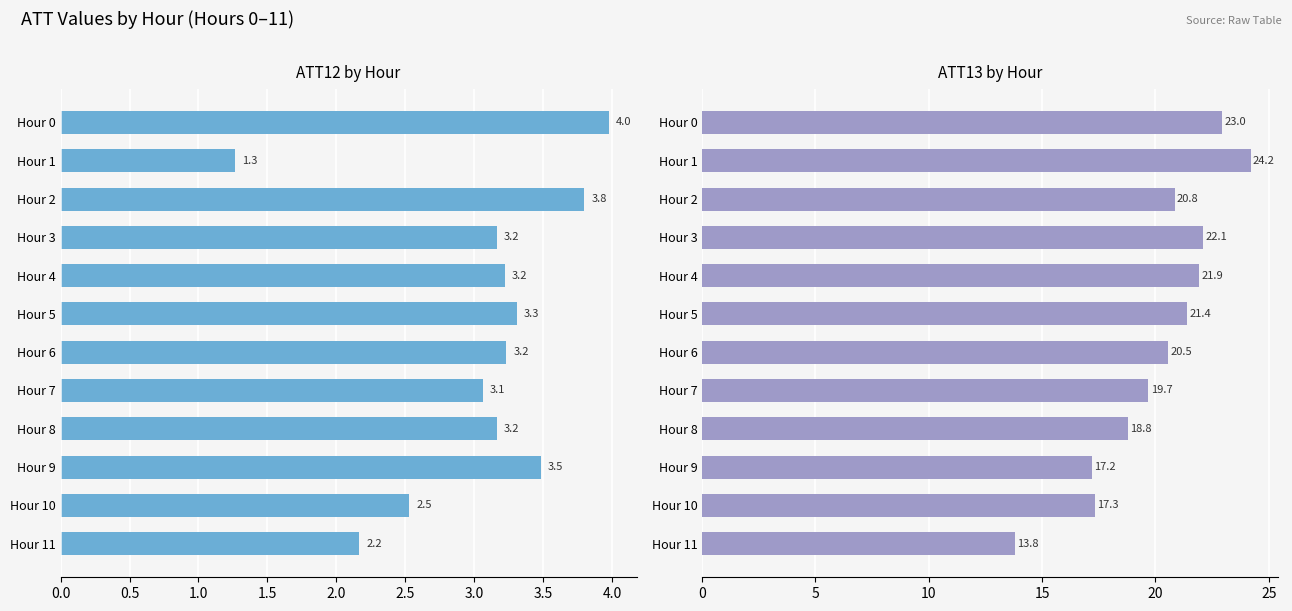

At Hour 2, list the series in order from smallest to largest.

ATT12, ATT13